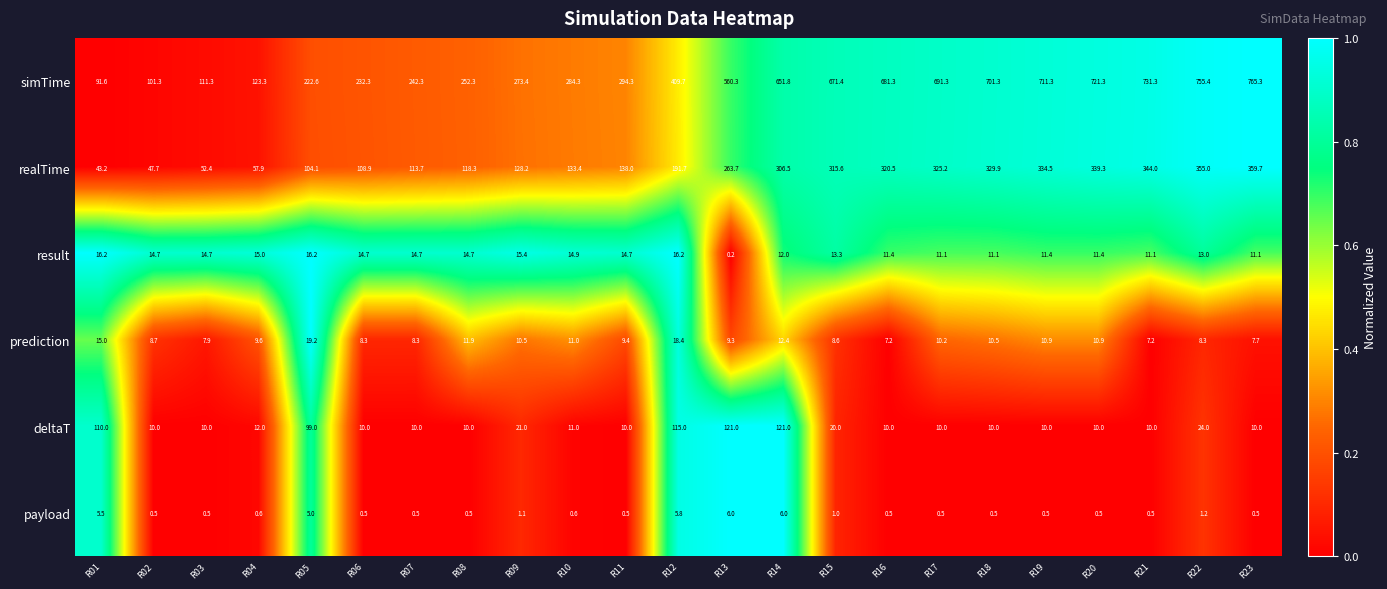

What is the sum of the realTime values at R09 and R03?

180.6